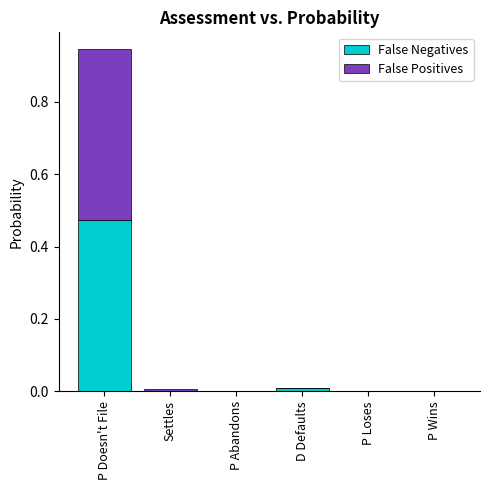

Which series has the widest spread of values?

False Positives